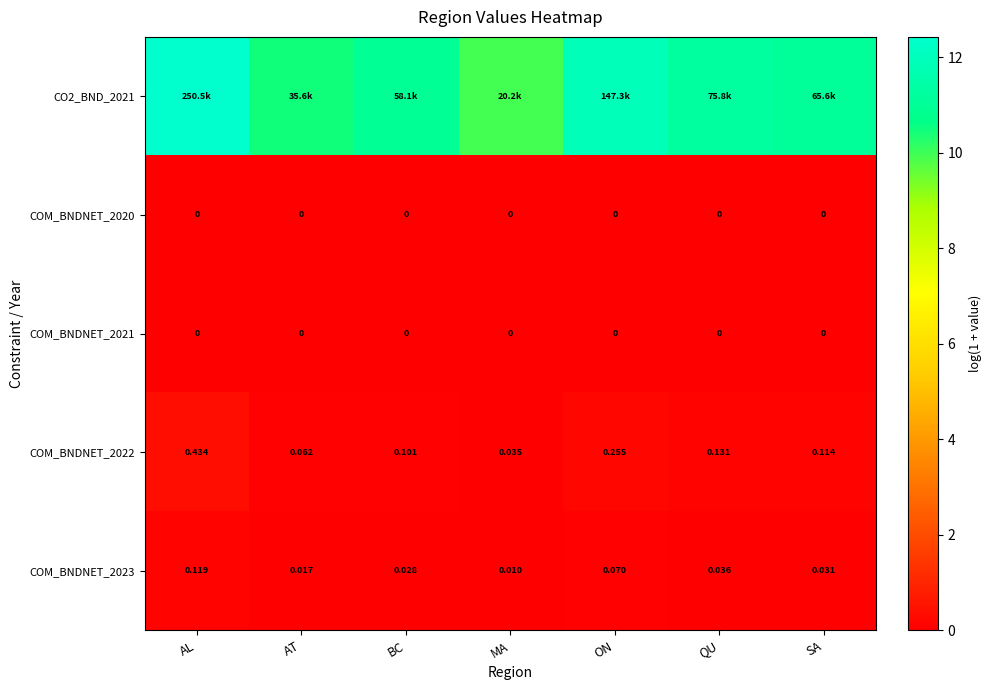

Is the value of COM_BNDNET_2022 at BC greater than the value of COM_BNDNET_2020 at AT?

Yes